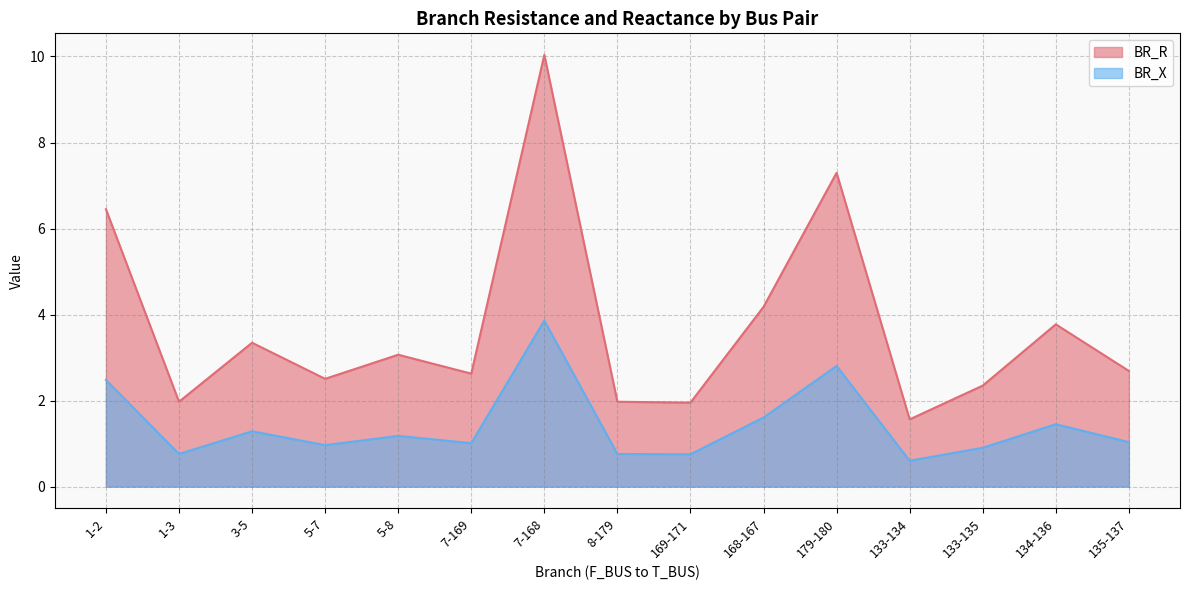

Rank the categories by BR_R value from highest to lowest.

7-168, 179-180, 1-2, 168-167, 134-136, 3-5, 5-8, 135-137, 7-169, 5-7, 133-135, 1-3, 8-179, 169-171, 133-134